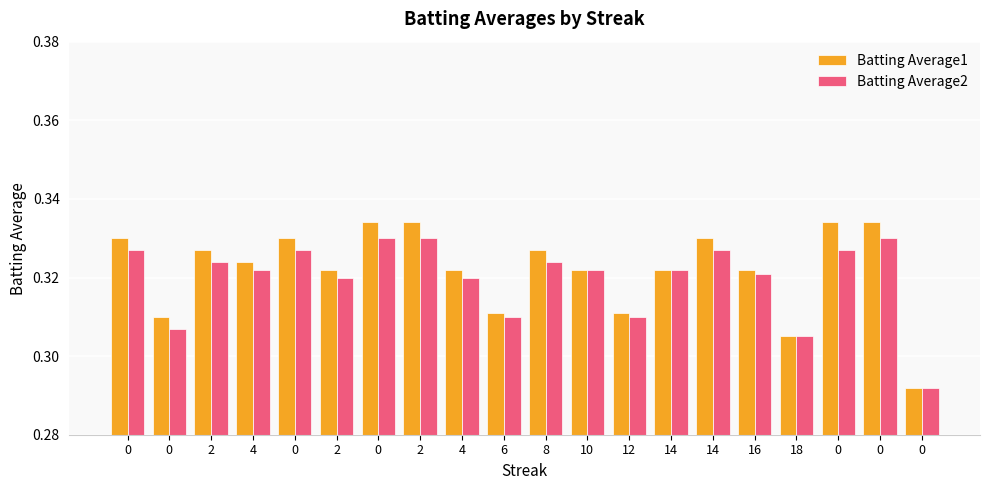

List the series in order of their peak value, lowest first.

Batting Average2, Batting Average1